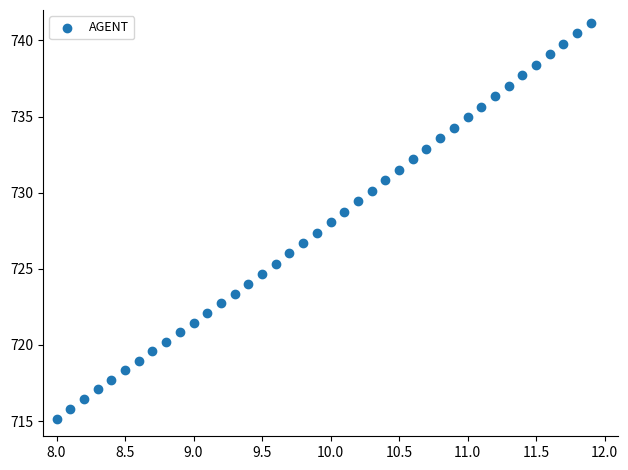

What is the range of X values (max minus min)?

3.9